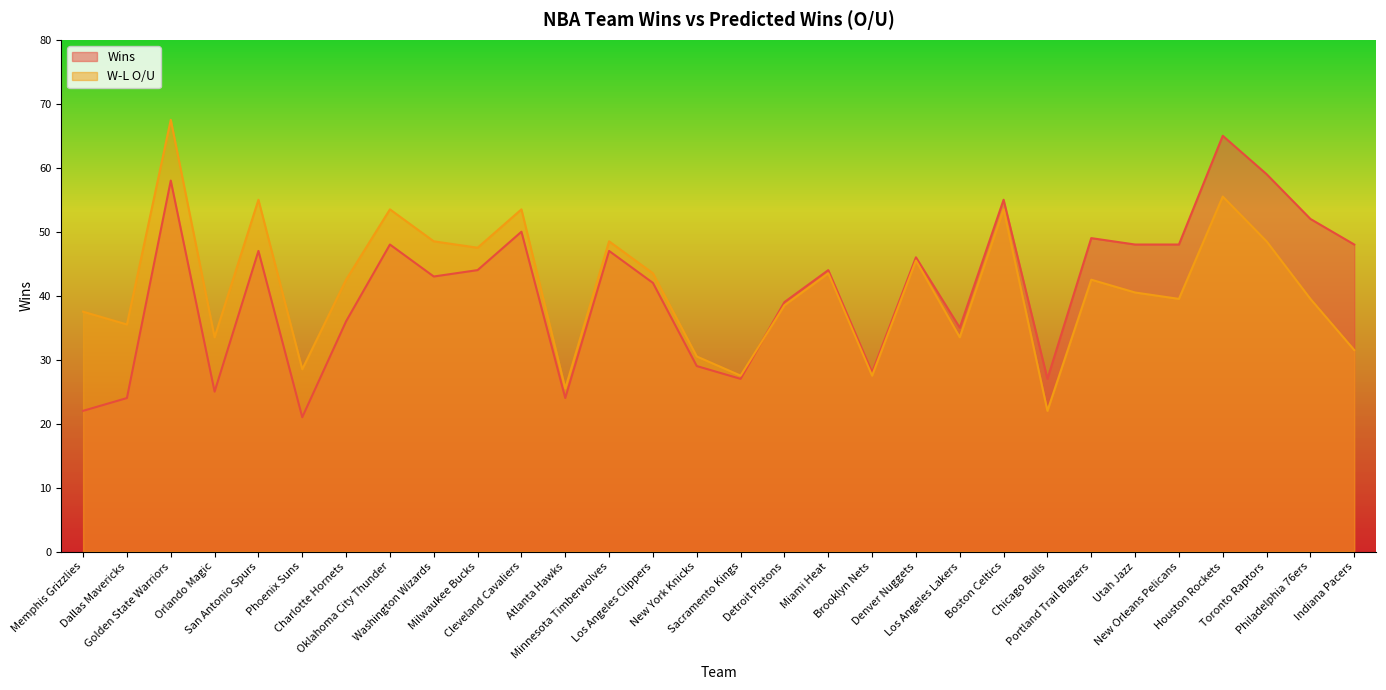

Reading left to right, list all the values displayed in this chart.

Wins: 22.0	24.0	58.0	25.0	47.0	21.0	36.0	48.0	43.0	44.0	50.0	24.0	47.0	42.0	29.0	27.0	39.0	44.0	28.0	46.0	35.0	55.0	27.0	49.0	48.0	48.0	65.0	59.0	52.0	48.0
W-L O/U: 37.5	35.5	67.5	33.5	55.0	28.5	42.5	53.5	48.5	47.5	53.5	25.5	48.5	43.5	30.5	27.5	38.5	43.5	27.5	45.5	33.5	53.5	22.0	42.5	40.5	39.5	55.5	48.5	39.5	31.5